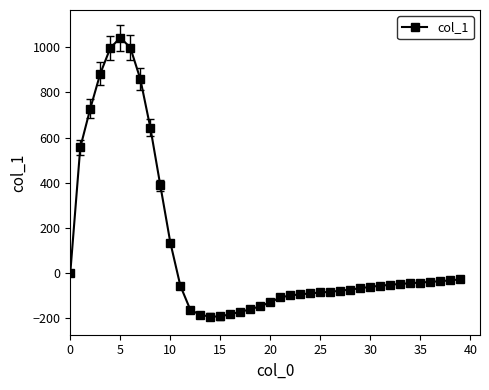

What is the maximum value shown in the chart?

1042